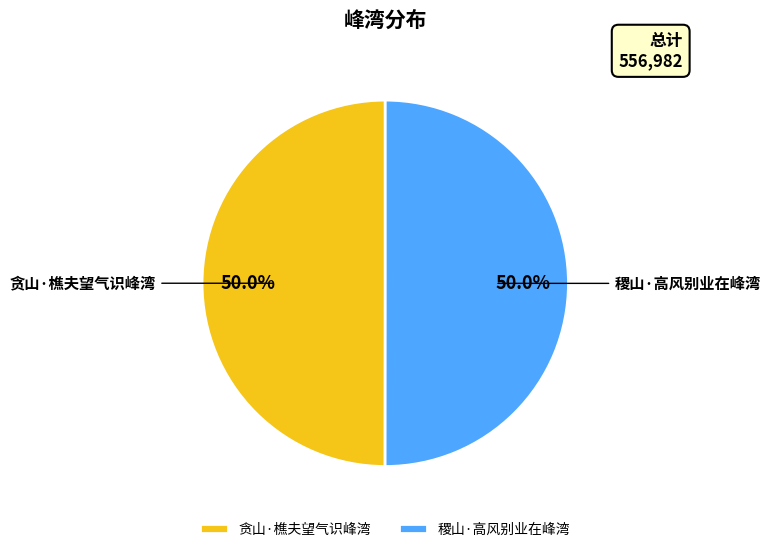

What is the ratio of the value at 稷山·高风别业在峰湾 to the value at 贪山·樵夫望气识峰湾?

1.0